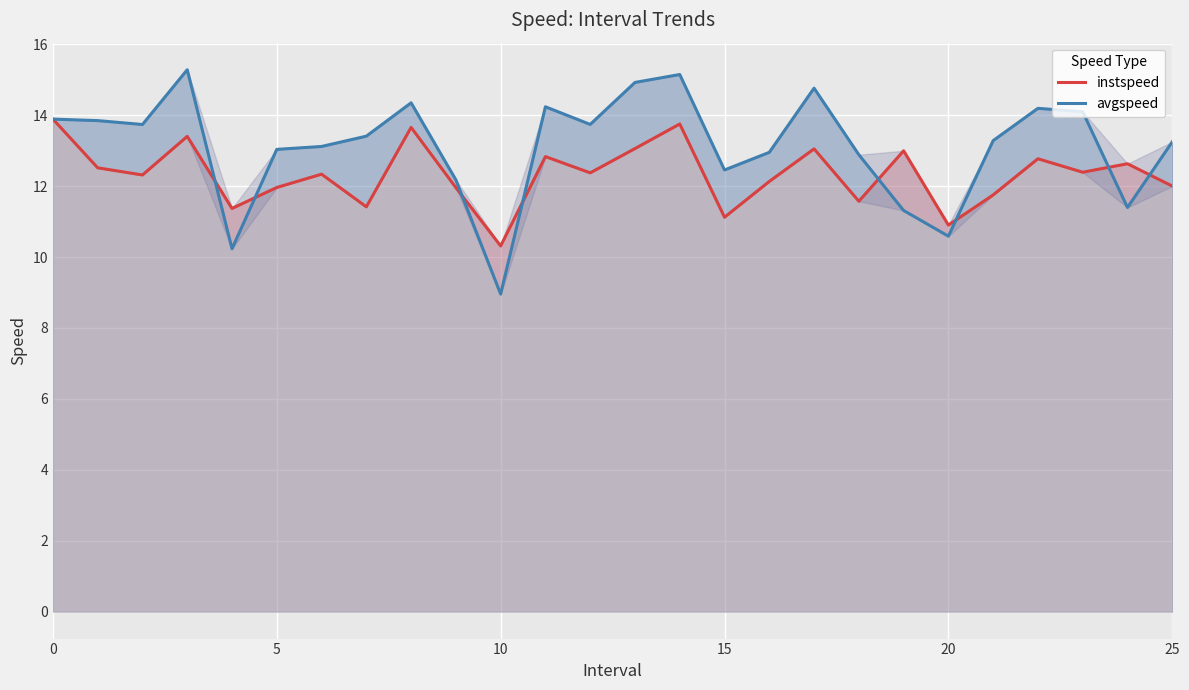

Is it true that instspeed equals 12.6 at 24?

True